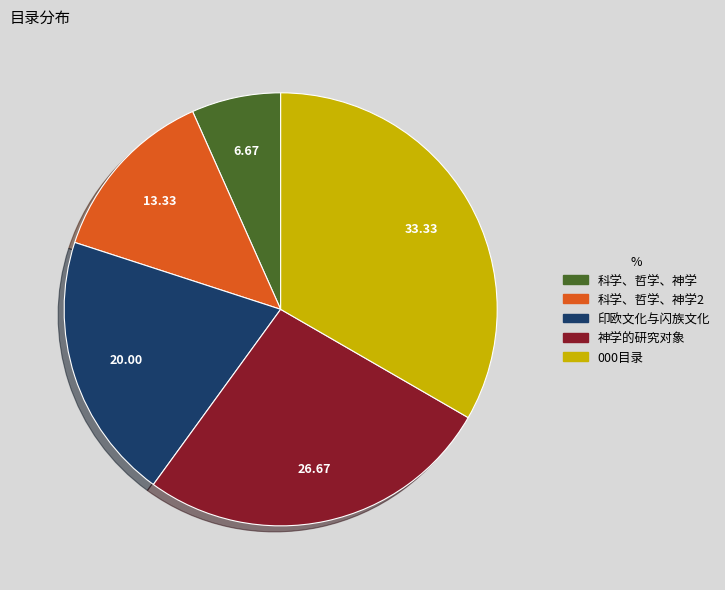

Does 科学、哲学、神学2 account for over 50% of the chart?

No